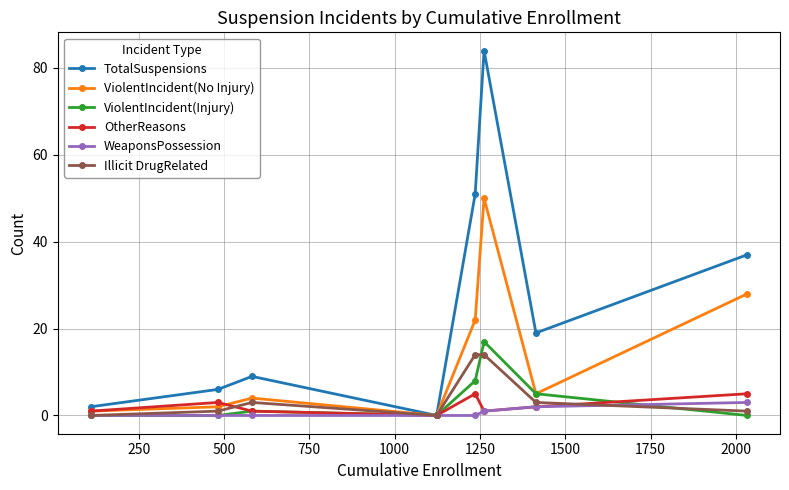

Which series has the largest range (max minus min)?

TotalSuspensions